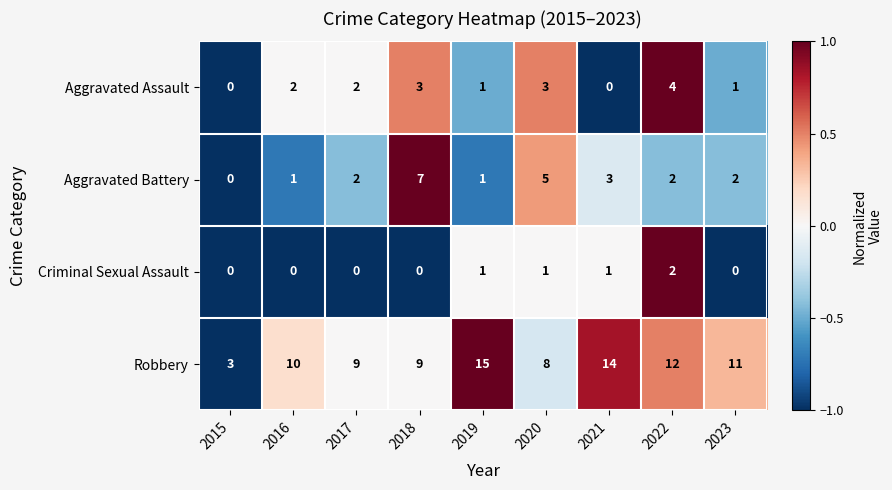

Which label corresponds to the largest value in the chart?

2019